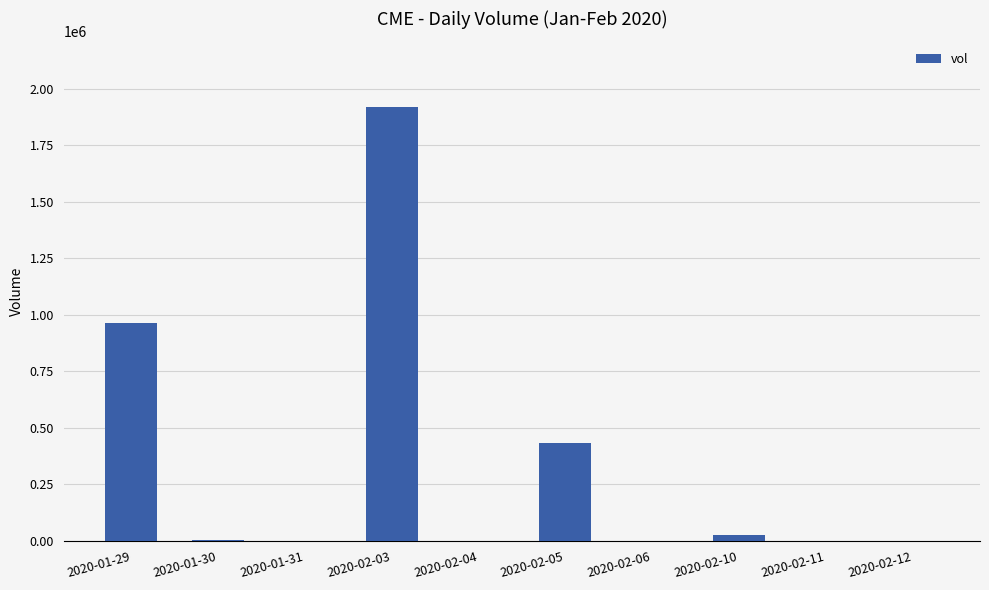

Which has a higher value, 2020-02-06 or 2020-02-05?

2020-02-05